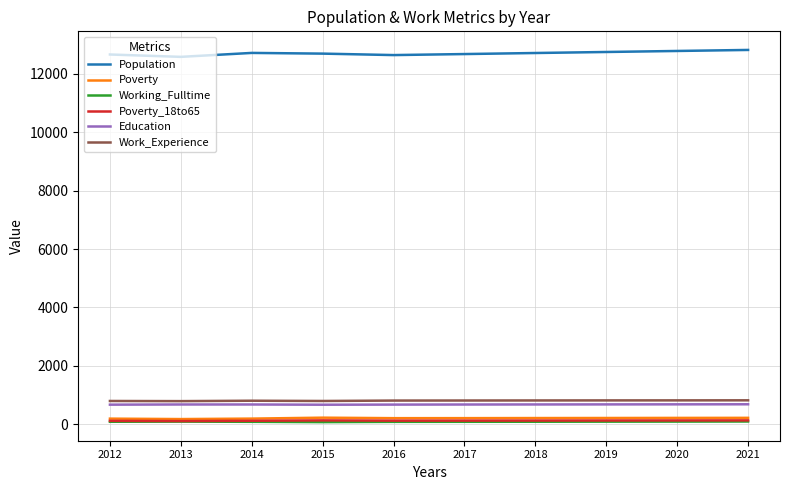

What is the total value across all series at 2013?

14409